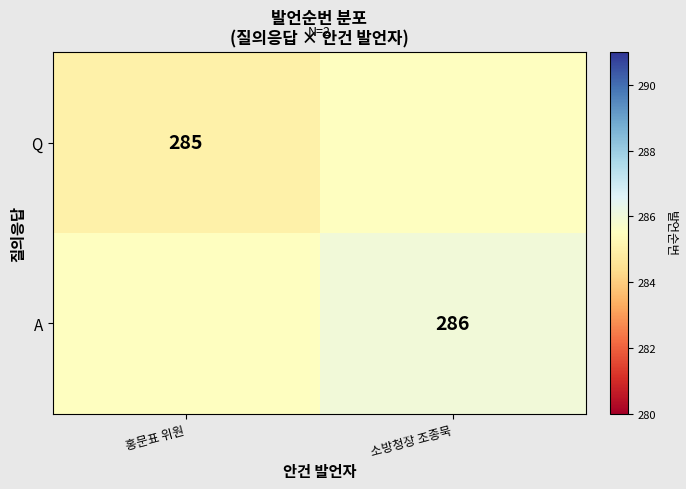

The value of Q at 홍문표 위원 is 88.5. True or false?

False